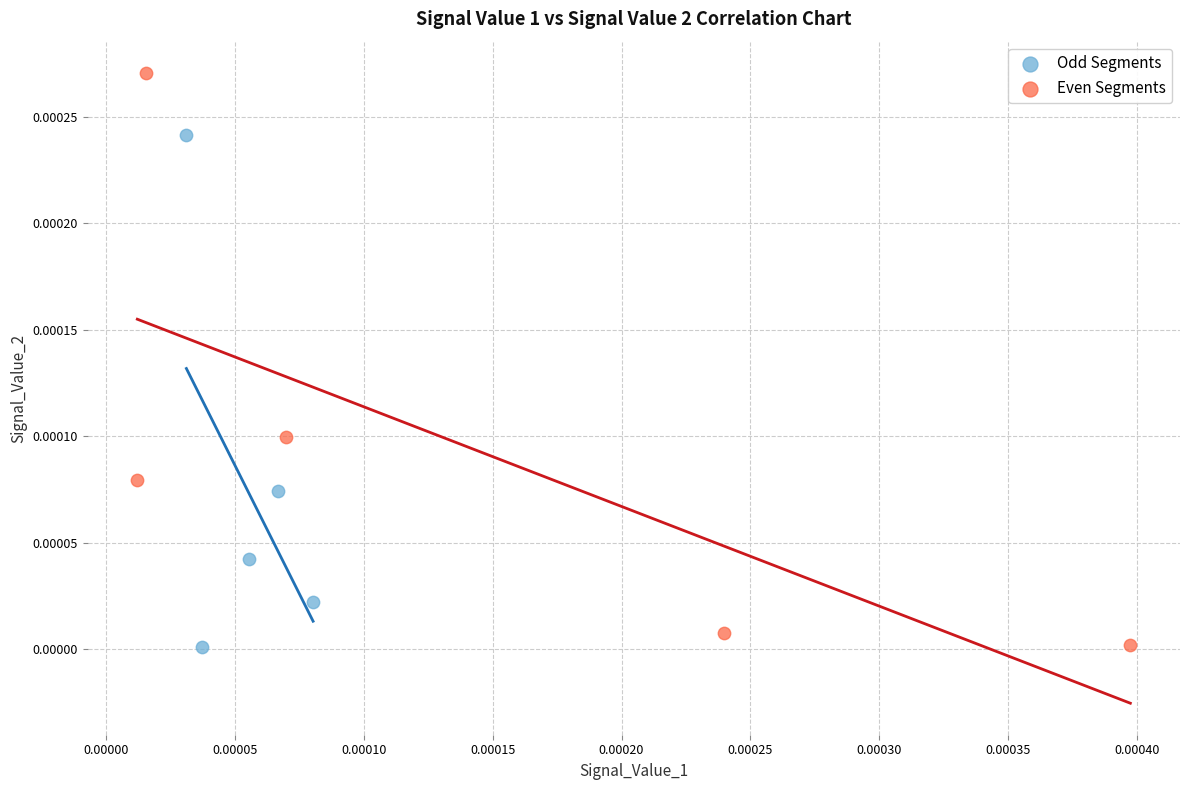

Which series has the widest spread of Y values?

Even Segments